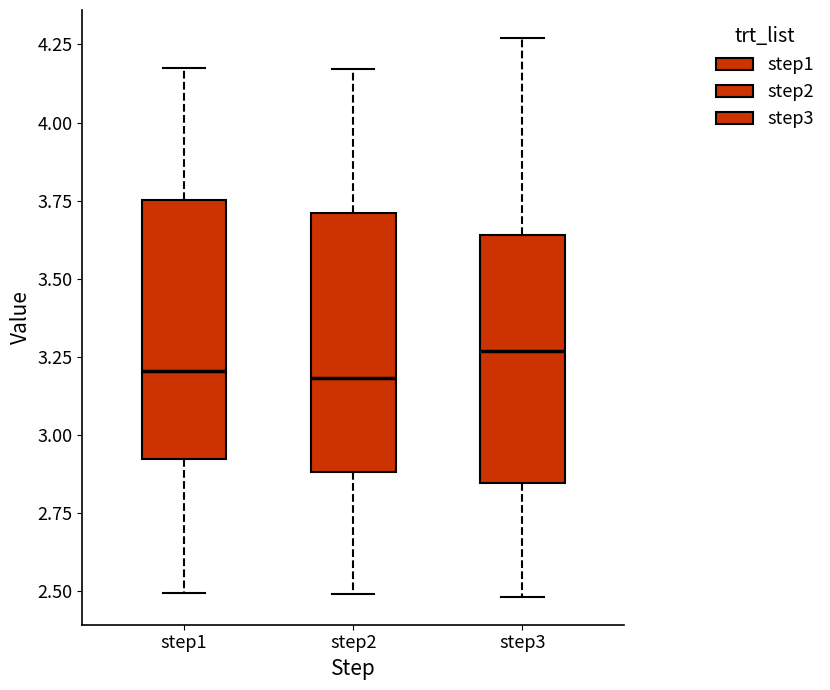

Reading left to right, read every box against the y-axis: the position of its median line, the range the box covers, and the ends of its whiskers. The values are not printed on the chart, so give them approximately, as read against the axis.

step1: median 3.20, box 2.90 to 3.75, whiskers 2.50 to 4.20
step2: median 3.20, box 2.90 to 3.70, whiskers 2.50 to 4.15
step3: median 3.25, box 2.85 to 3.65, whiskers 2.50 to 4.25